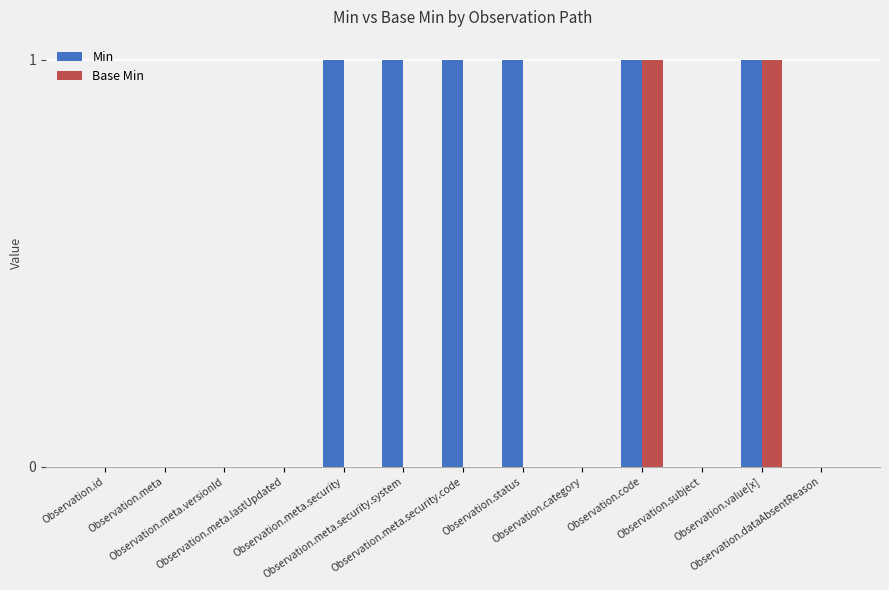

What is the greatest value displayed?

1